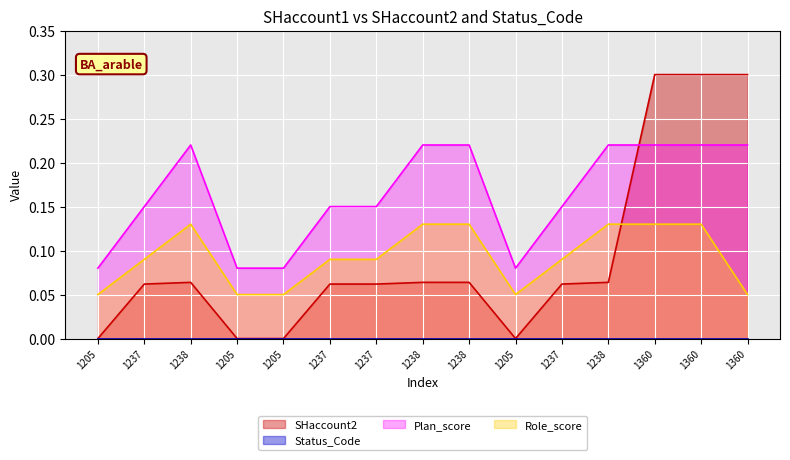

List the labels in order of value, smallest first.

1205, 1205, 1205, 1205, 1237, 1237, 1237, 1237, 1238, 1238, 1238, 1238, 1360, 1360, 1360